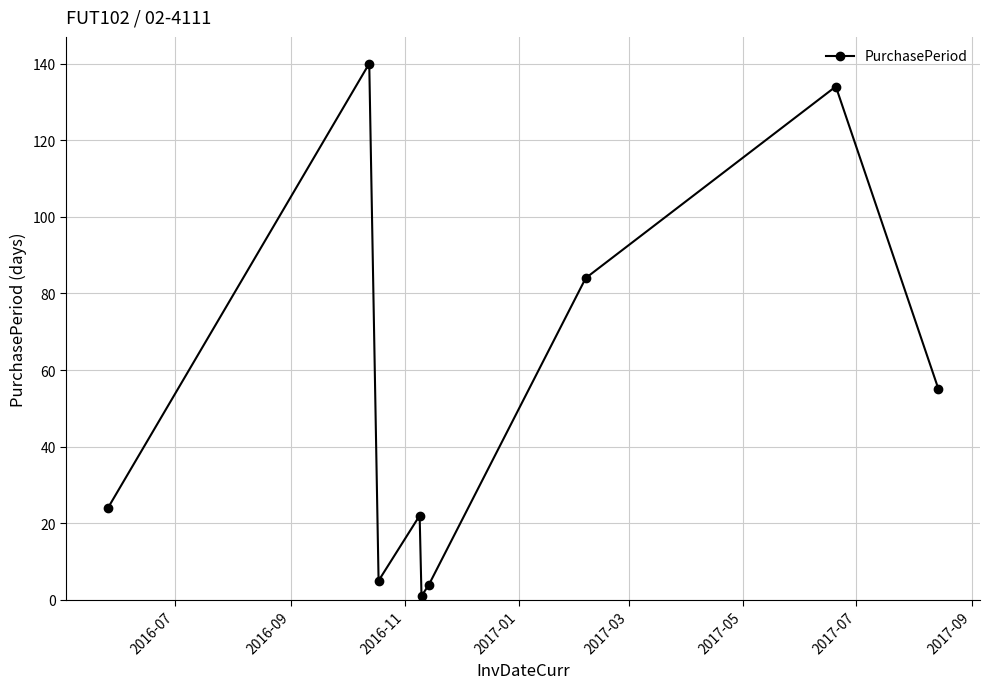

Reading left to right, transcribe all the data shown in this chart.

24	140	5	22	1	4	84	134	55